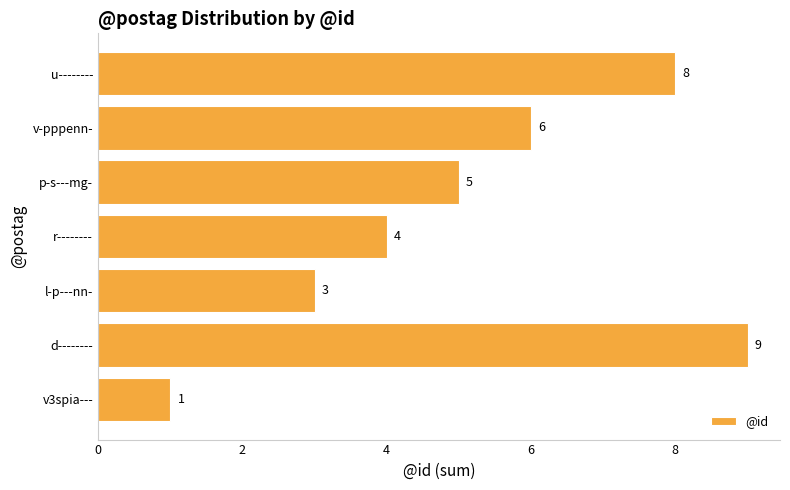

Count the number of data series in this chart.

1